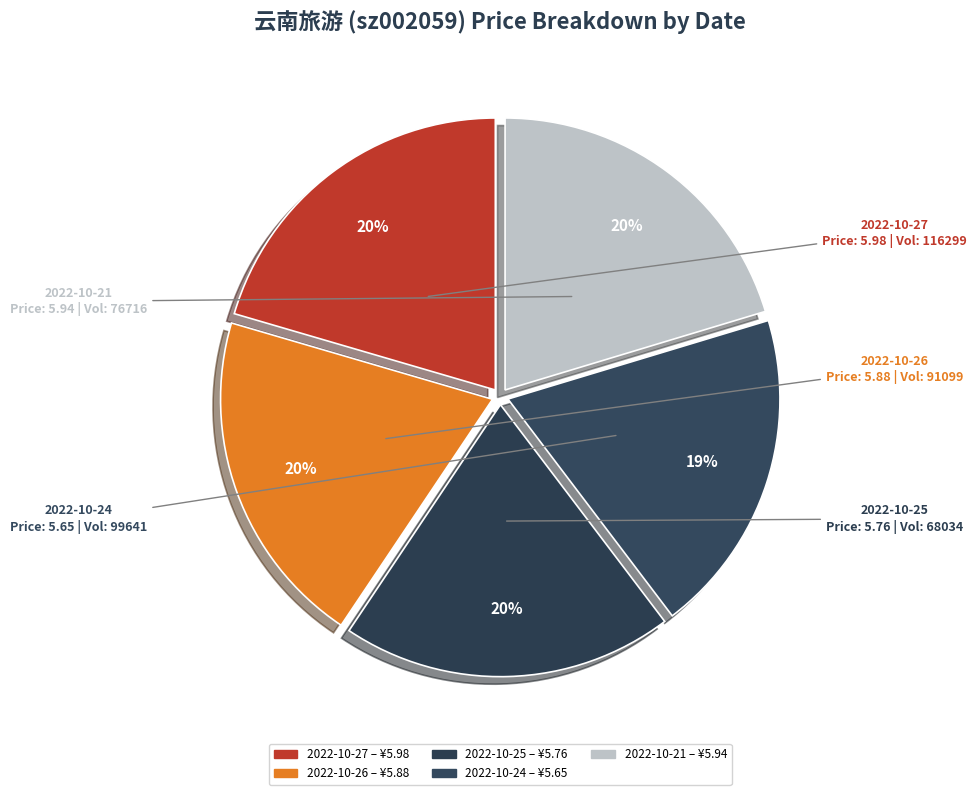

What is the smallest slice in the pie chart?

2022-10-24 (99641)